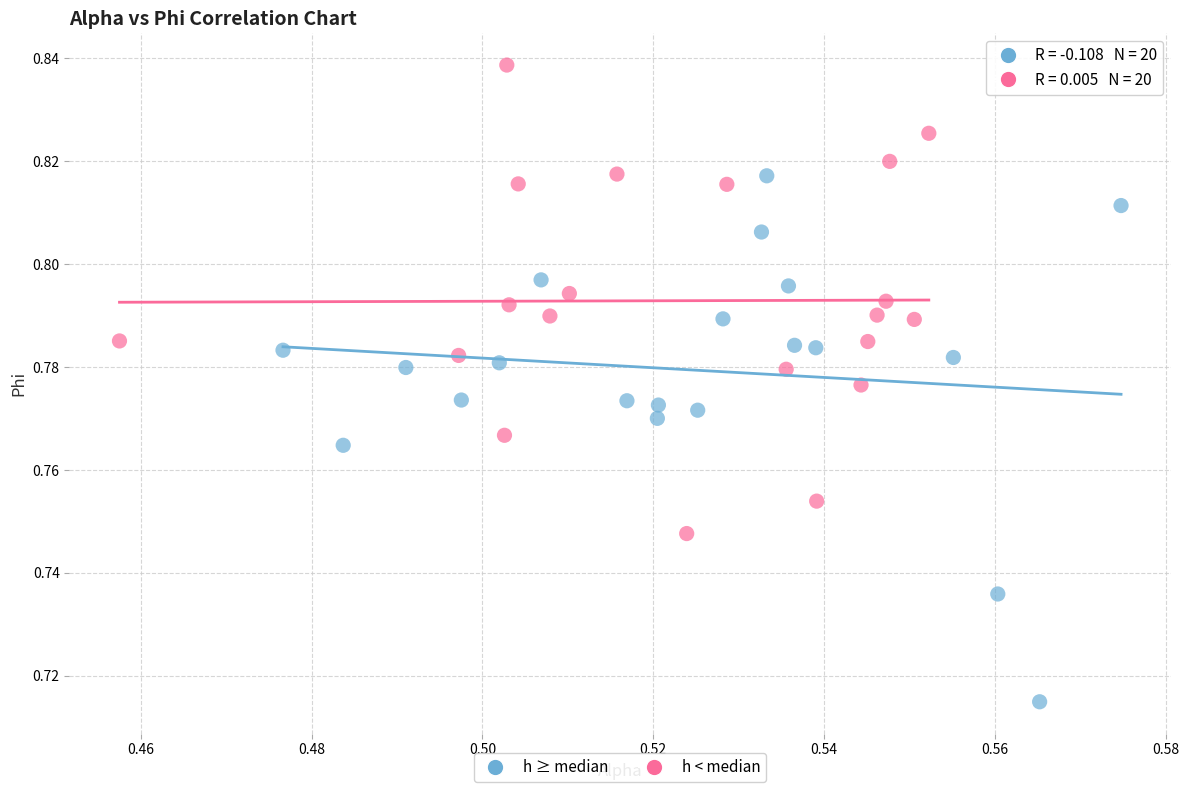

Which series contains the highest Y value?

h < median